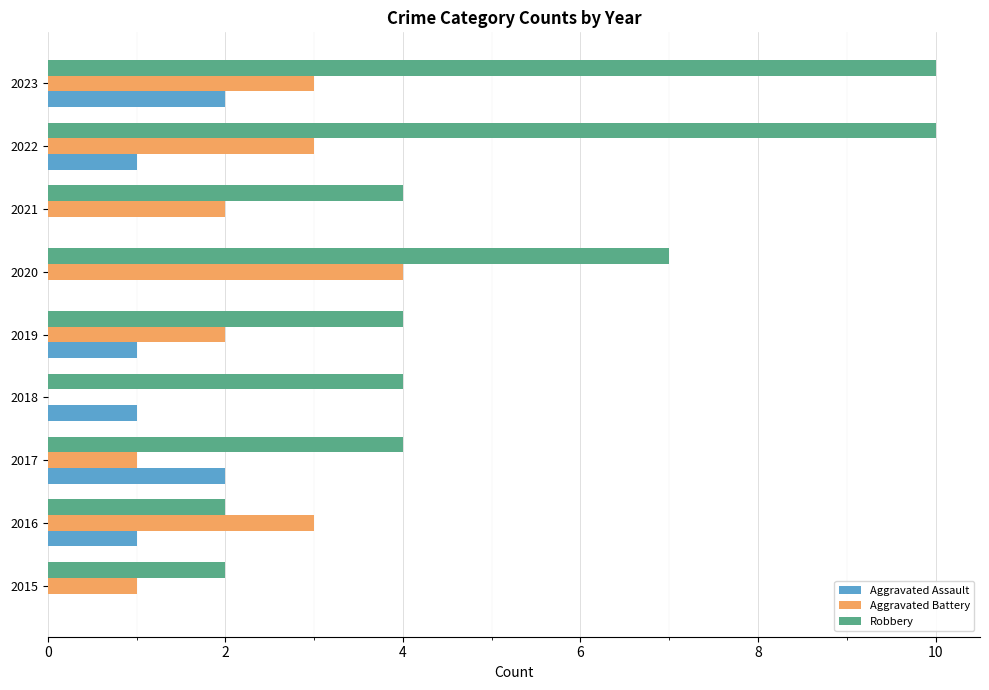

Is it true that Aggravated Battery equals 2 at 2019?

True